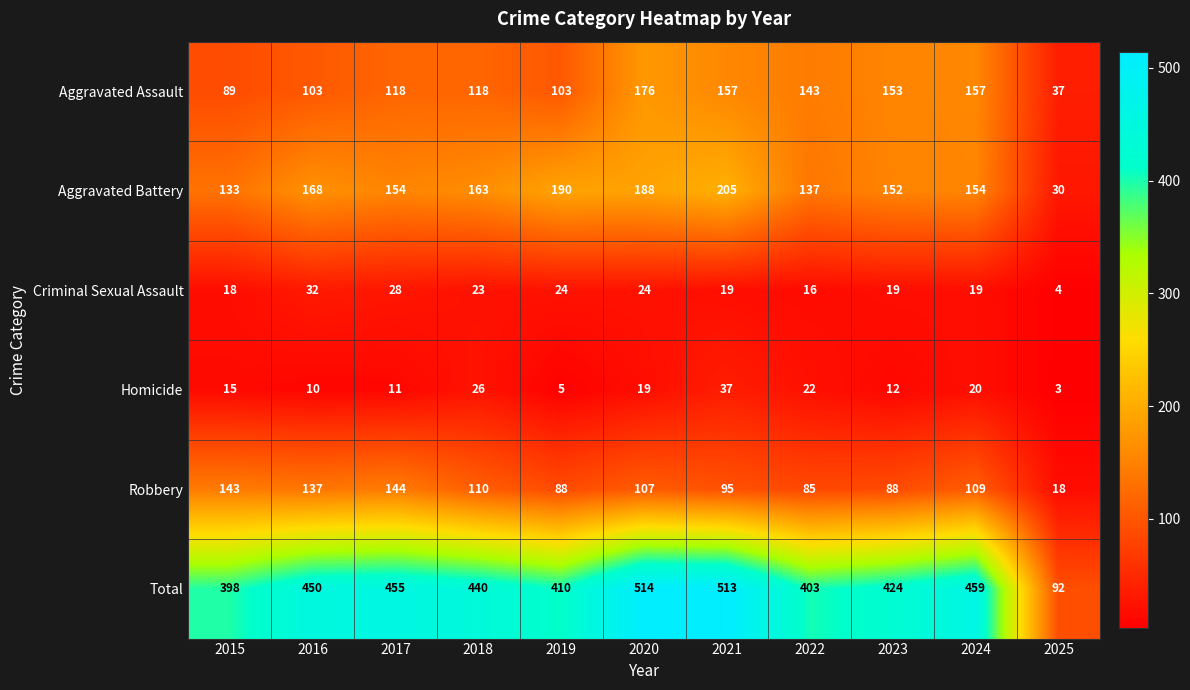

Is it true that Robbery equals 18 at 2025?

True